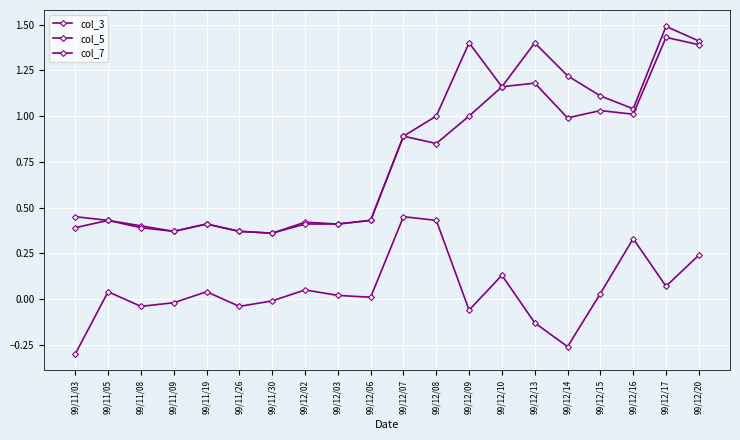

What is the value of the col_3 point at the 19th from the left?

1.5